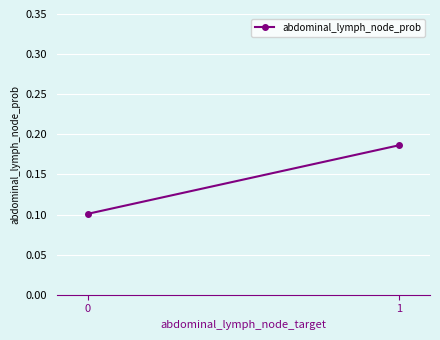

What is the value of the 1st point from the left?

0.1